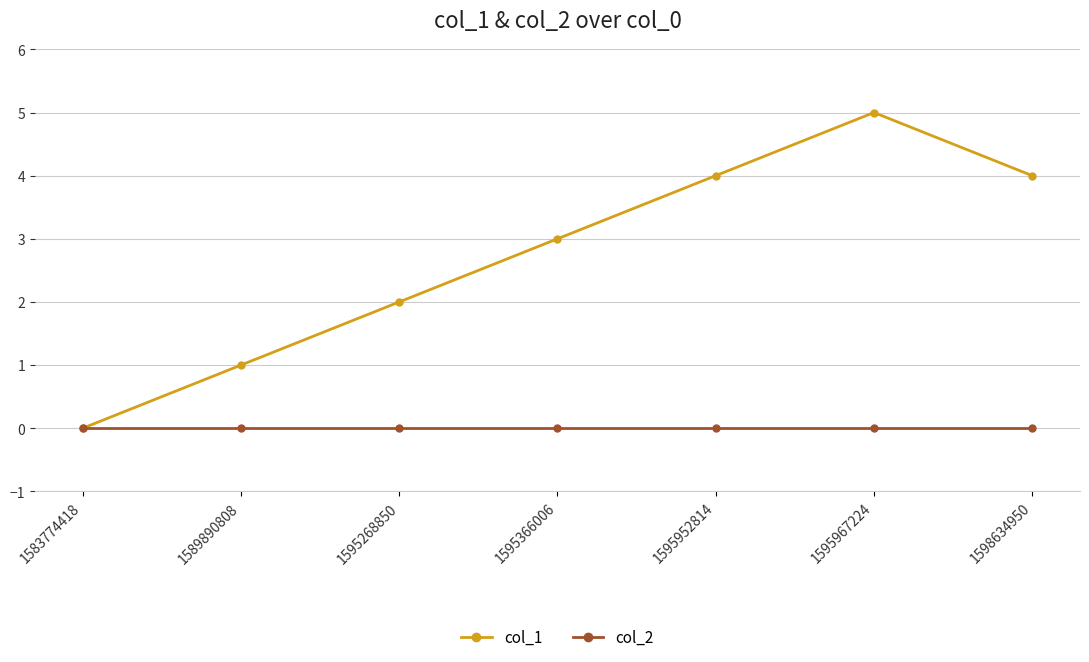

What is the difference between the second highest and second lowest values in the col_1 series?

3